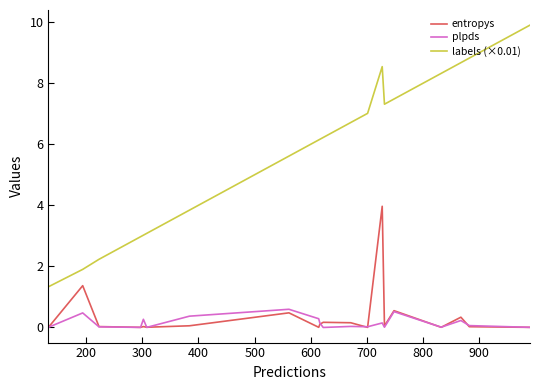

Which series has the largest total across all categories?

labels (×0.01)